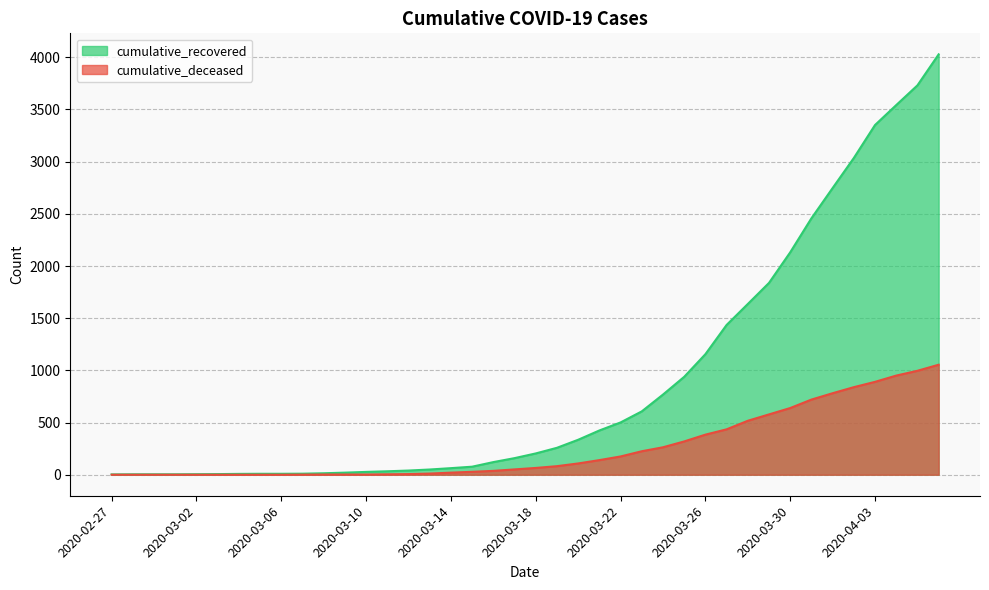

Reading left to right, what are all the values shown in this chart?

cumulative_recovered: 3	4	4	4	5	6	8	9	9	10	14	20	27	33	40	50	63	77	121	159	204	258	335	424	501	607	768	938	1155	1435	1636	1838	2131	2457	2747	3035	3351	3542	3731	4028
cumulative_deceased: 0	0	0	0	0	0	0	0	0	1	2	2	2	4	6	11	20	28	37	51	65	82	108	140	175	225	263	319	384	435	517	578	639	720	781	839	890	950	996	1054